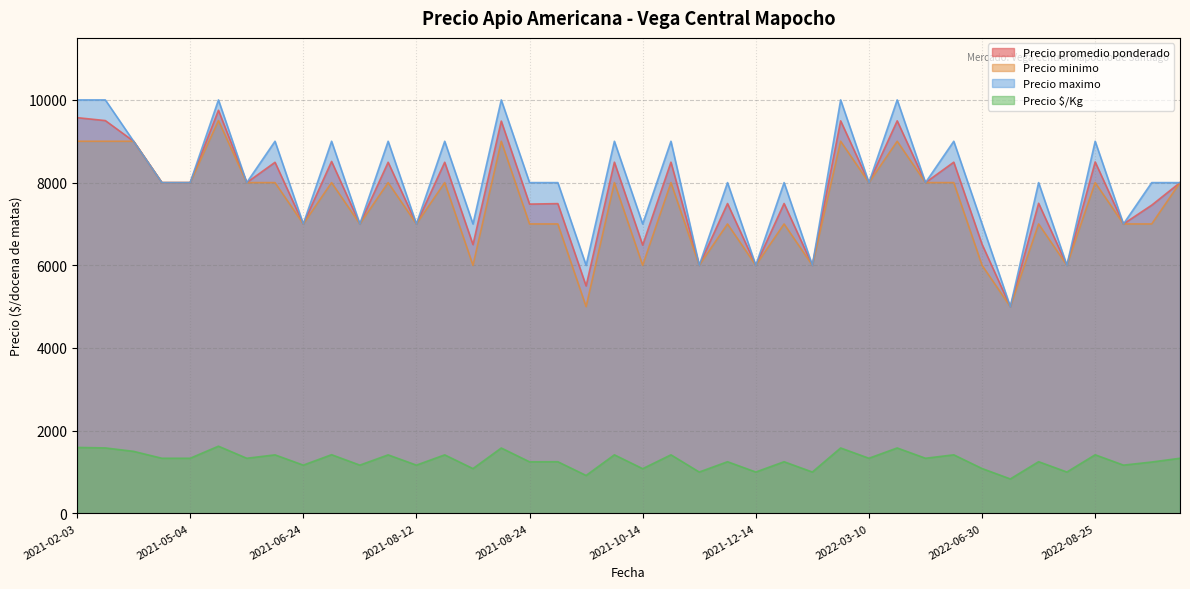

In Precio minimo, how many points are higher than both neighbors (excluding endpoints)?

14